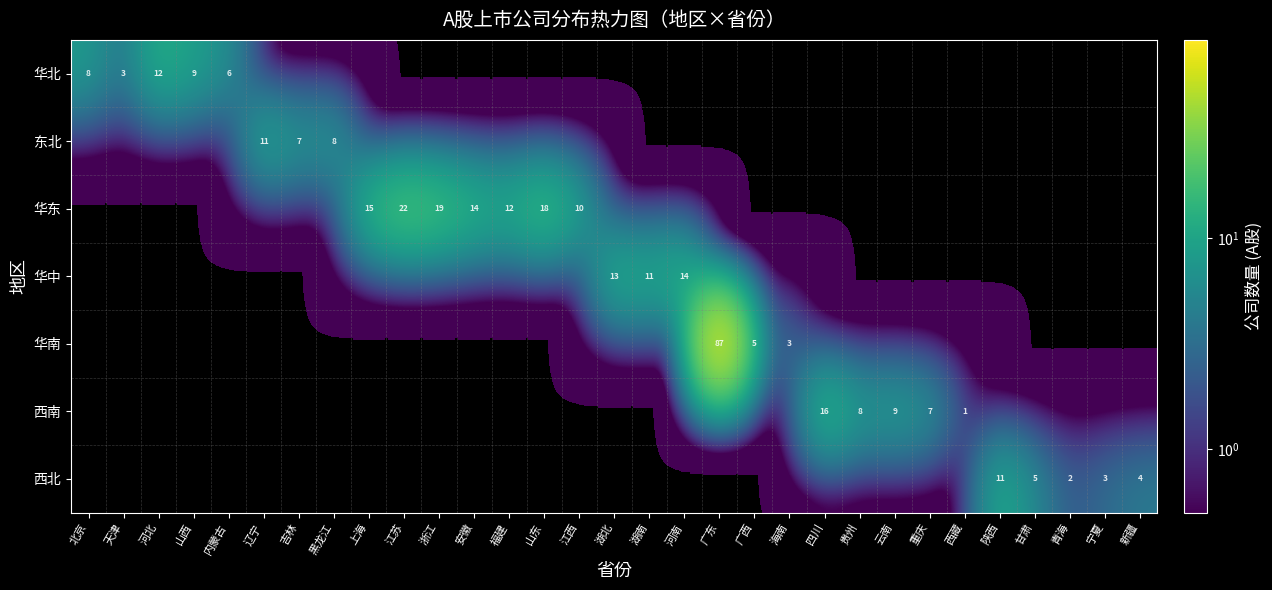

At how many categories does at least one series exceed 25?

1